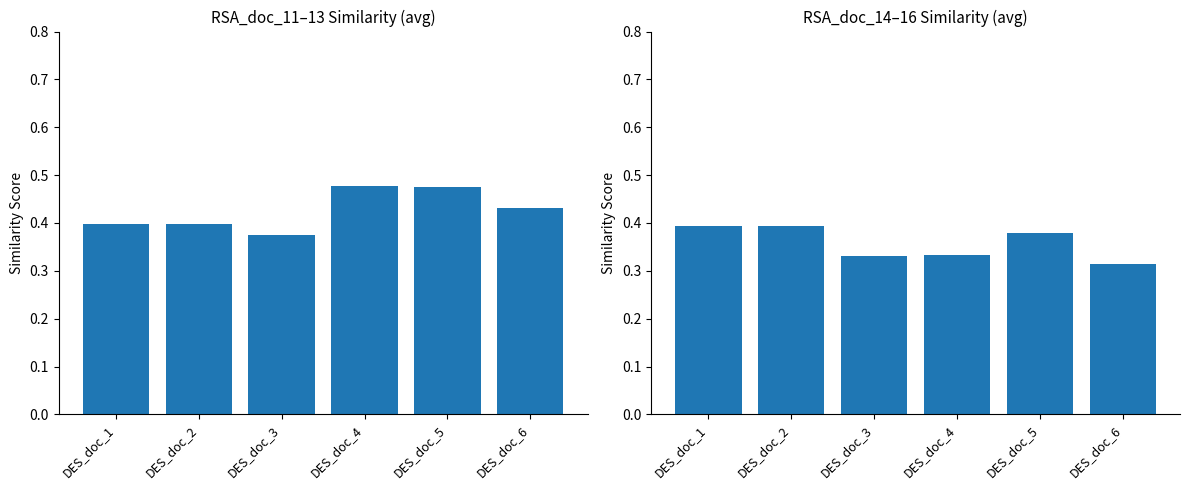

What is the minimum value shown in the chart?

0.3